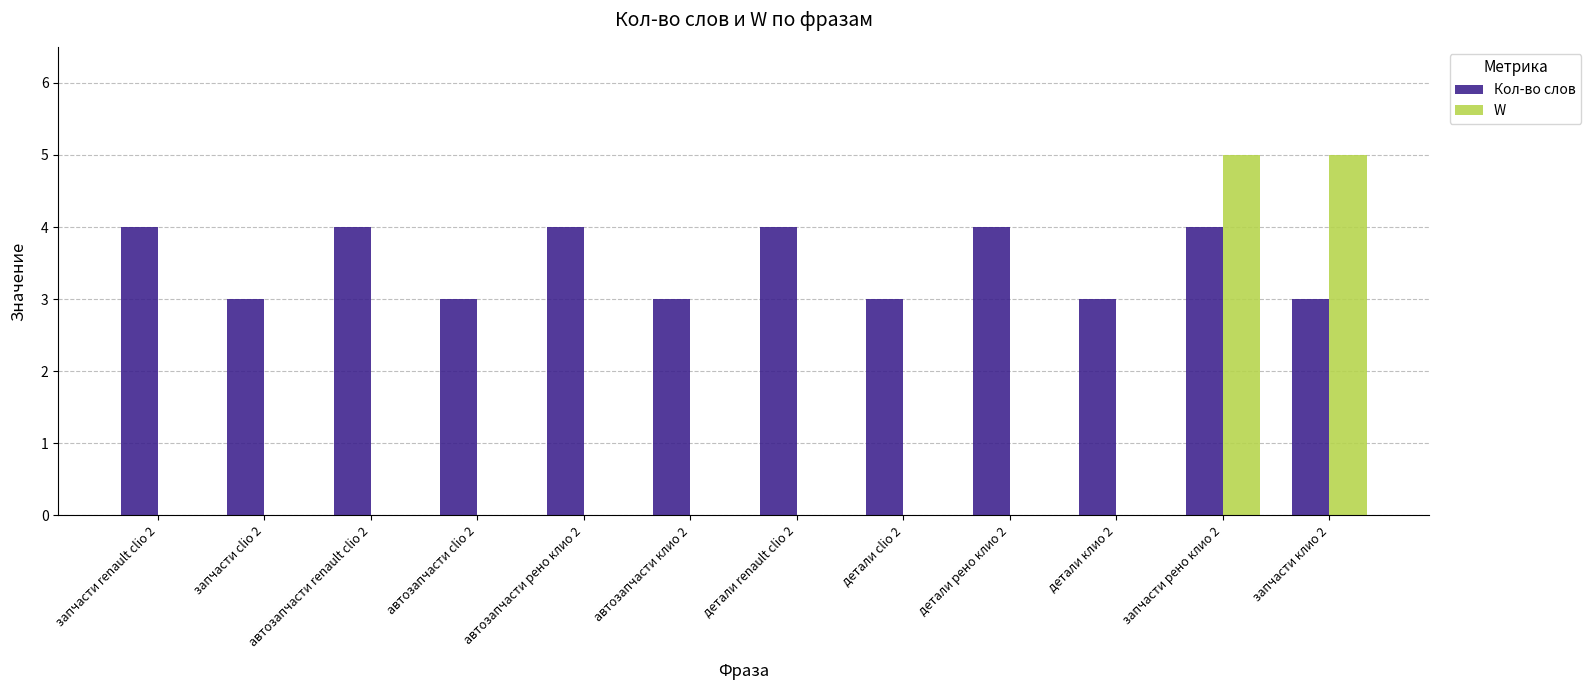

Does the chart contain stacked bars?

No